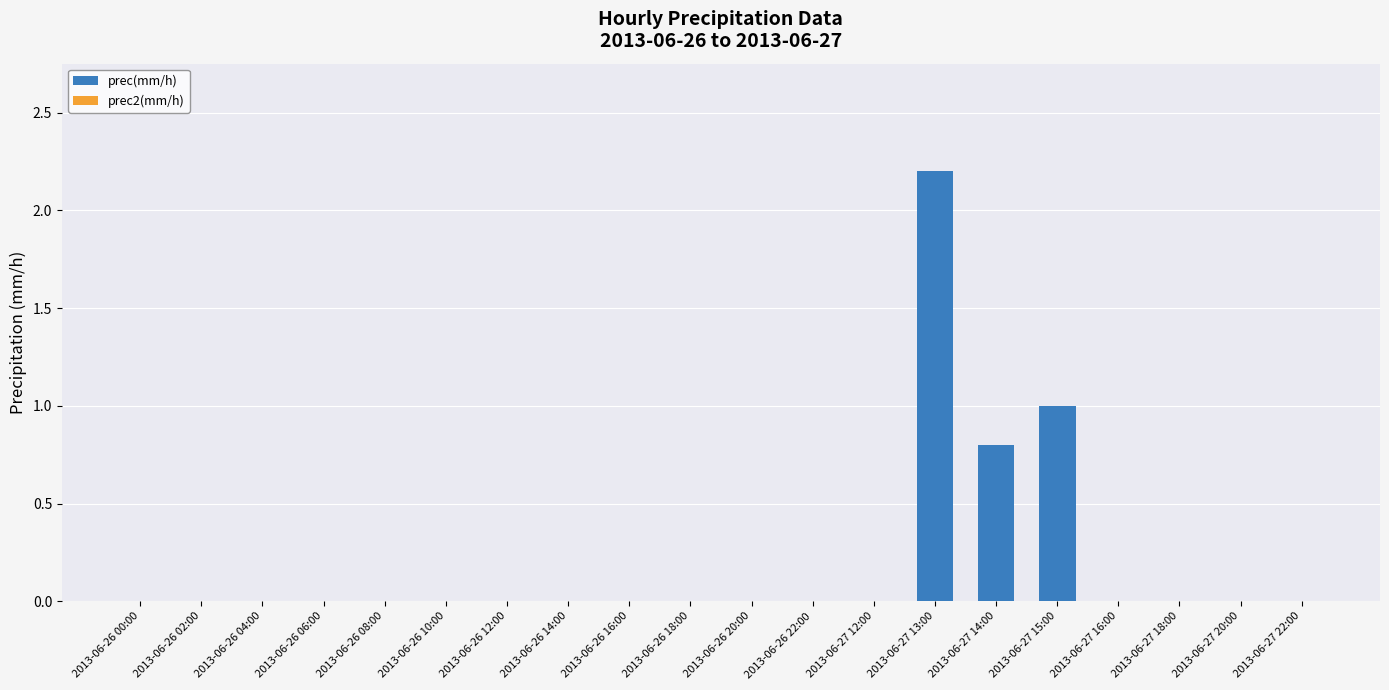

Reading left to right, what are all the values shown in this chart?

2013-06-26 00:00=0.0	2013-06-26 02:00=0.0	2013-06-26 04:00=0.0	2013-06-26 06:00=0.0	2013-06-26 08:00=0.0	2013-06-26 10:00=0.0	2013-06-26 12:00=0.0	2013-06-26 14:00=0.0	2013-06-26 16:00=0.0	2013-06-26 18:00=0.0	2013-06-26 20:00=0.0	2013-06-26 22:00=0.0	2013-06-27 12:00=0.0	2013-06-27 13:00=2.2	2013-06-27 14:00=0.8	2013-06-27 15:00=1.0	2013-06-27 16:00=0.0	2013-06-27 18:00=0.0	2013-06-27 20:00=0.0	2013-06-27 22:00=0.0